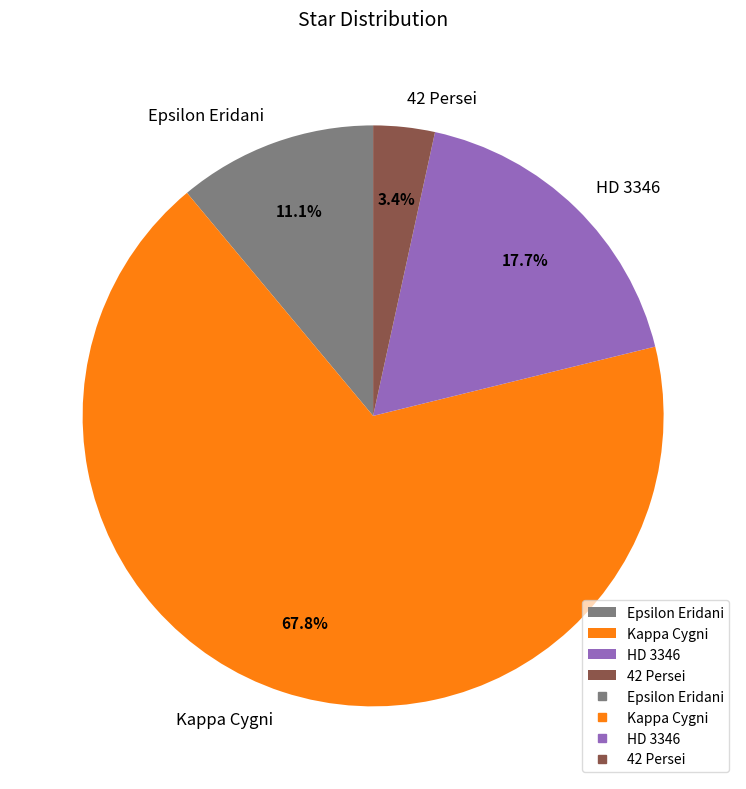

Rank the categories by value from highest to lowest.

Kappa Cygni, HD 3346, Epsilon Eridani, 42 Persei